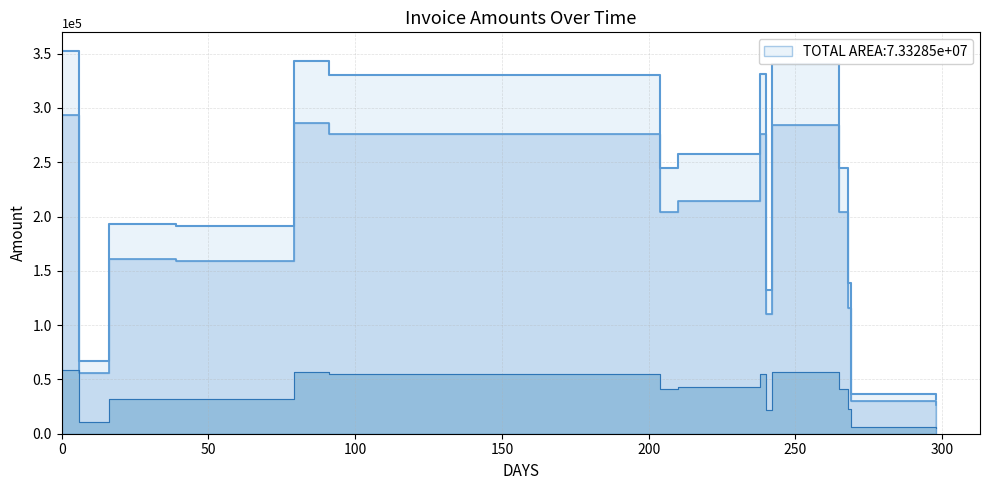

How many categories are shown in the chart?

15